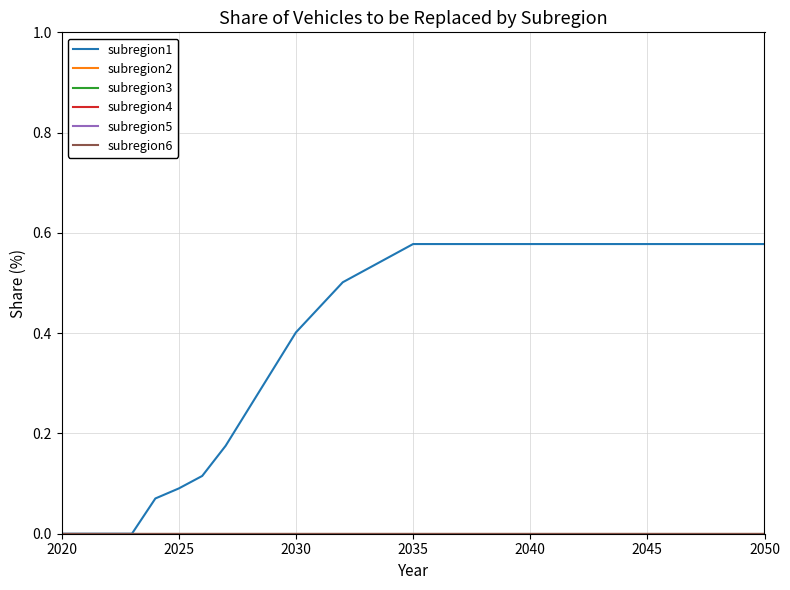

True or false: subregion6 has more than 2 interior local peaks.

False